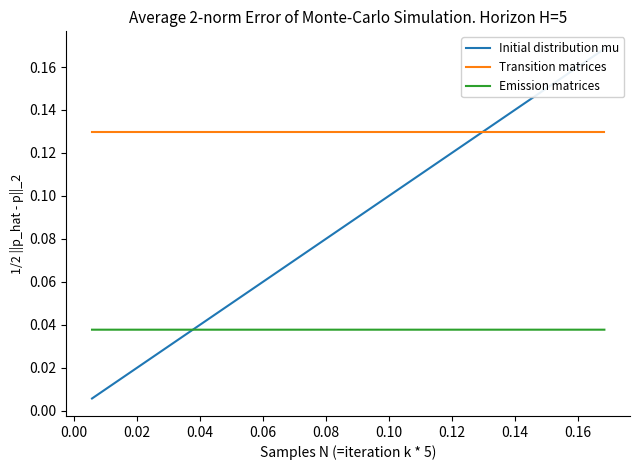

What is the value of the Transition matrices point at the 3rd from the left?

0.1